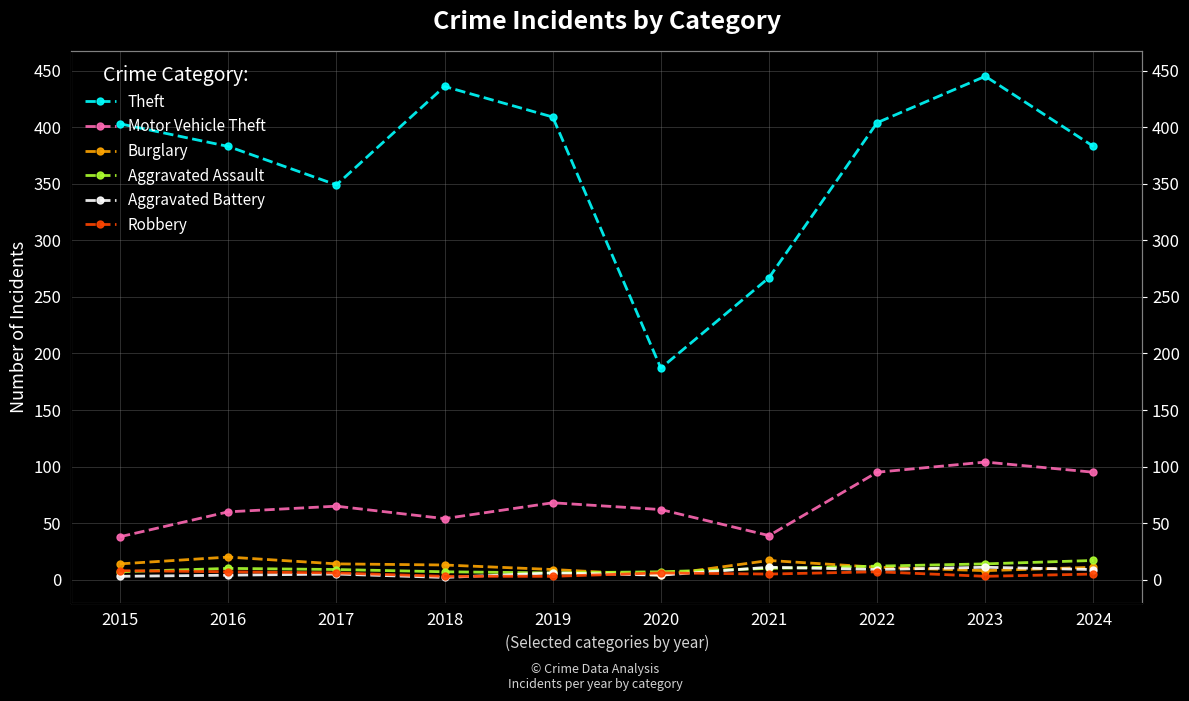

What is the difference between the maximum and minimum values in the Motor Vehicle Theft series?

66